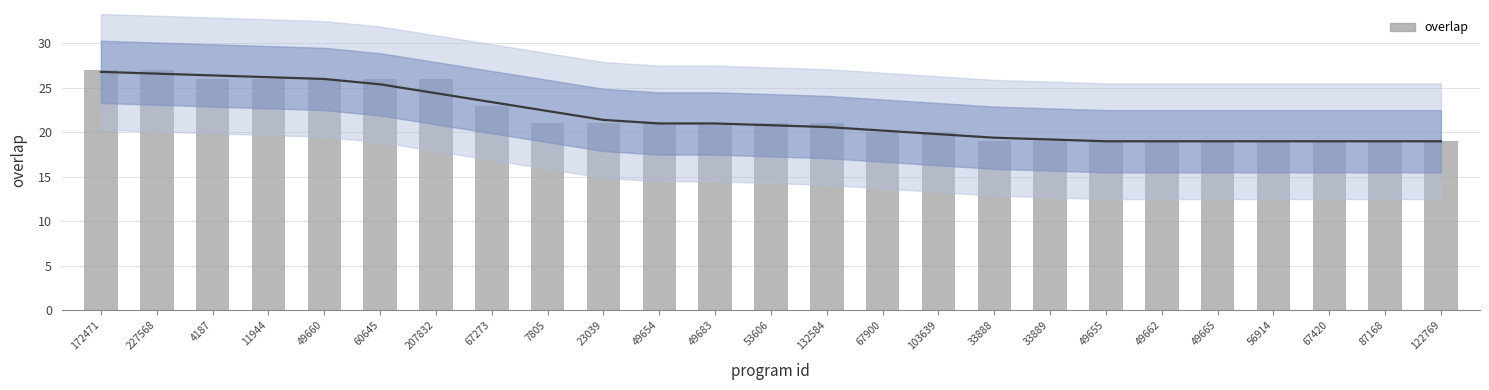

At which label does the data first exceed 21?

172471